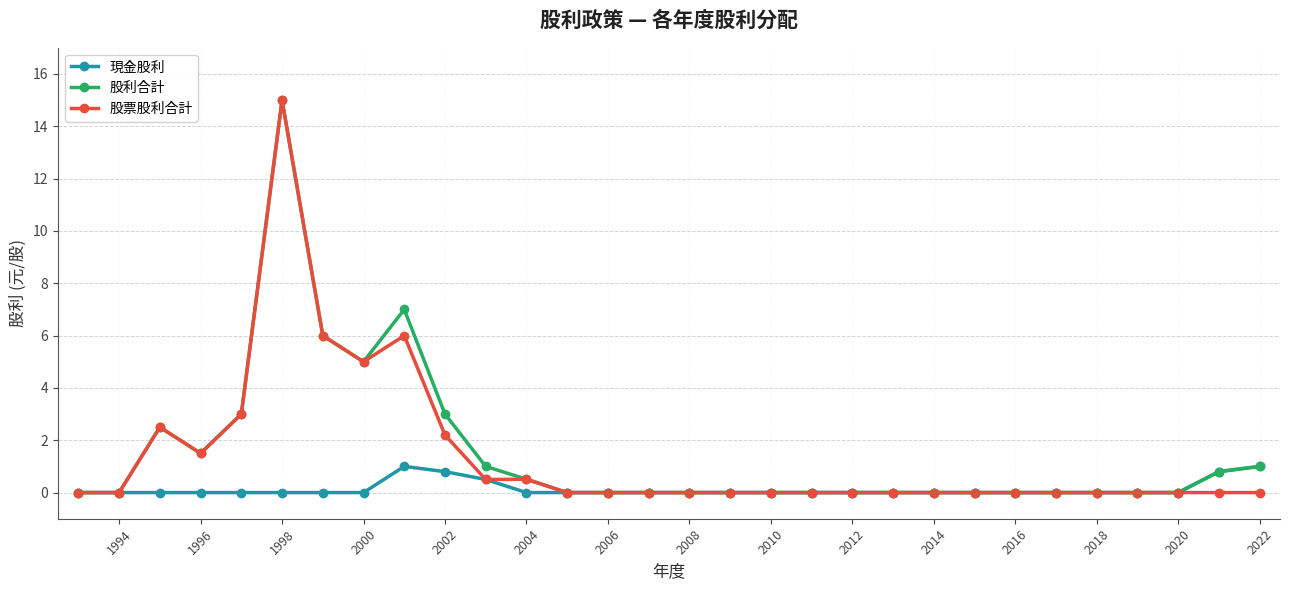

The 股票股利合計 series shows 3.0 at 2002. True or false?

False